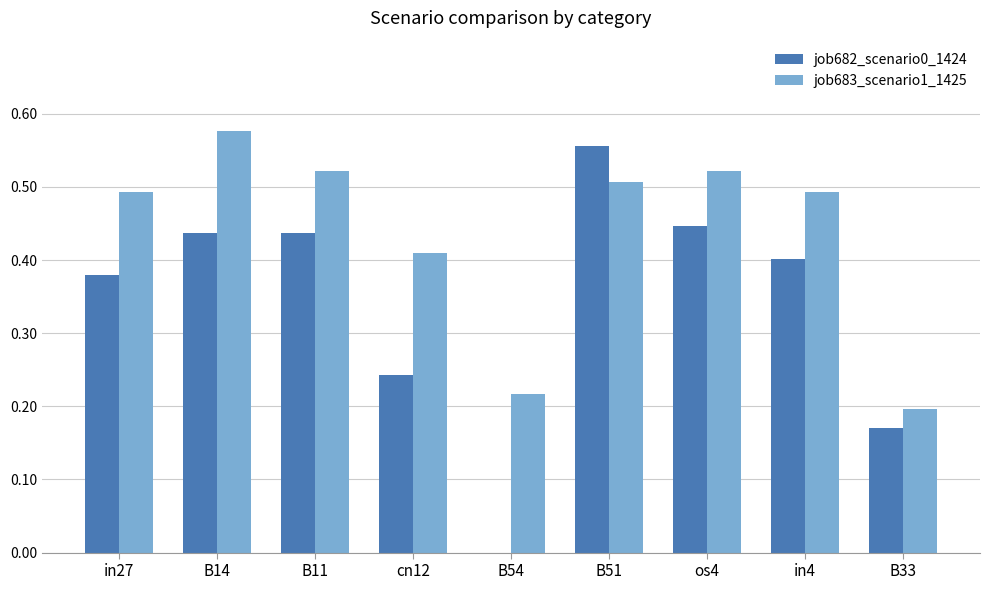

What is the sum of all job683_scenario1_1425 values?

3.9